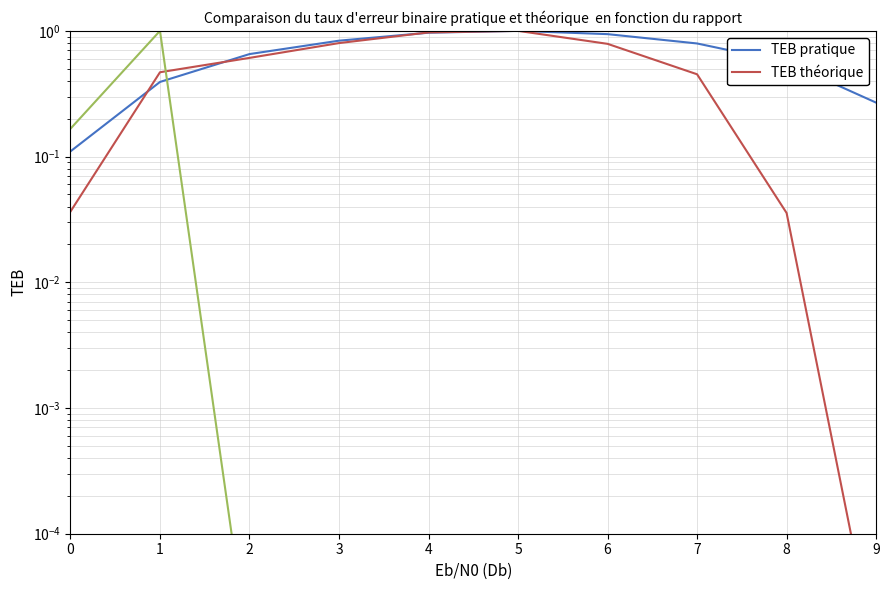

The Series 0.0 series shows 0.4 at 5. True or false?

False